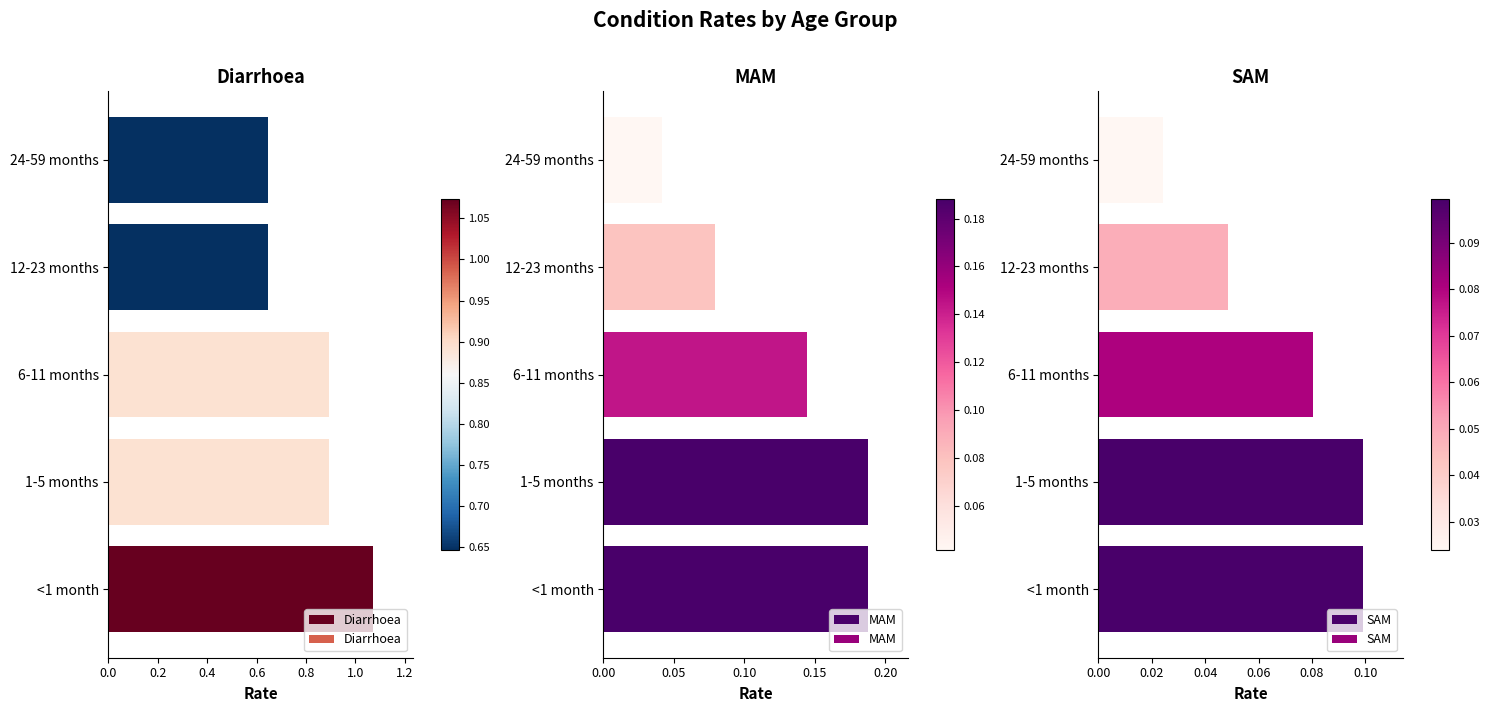

Count the Diarrhoea values in the range 0 to 1.

4